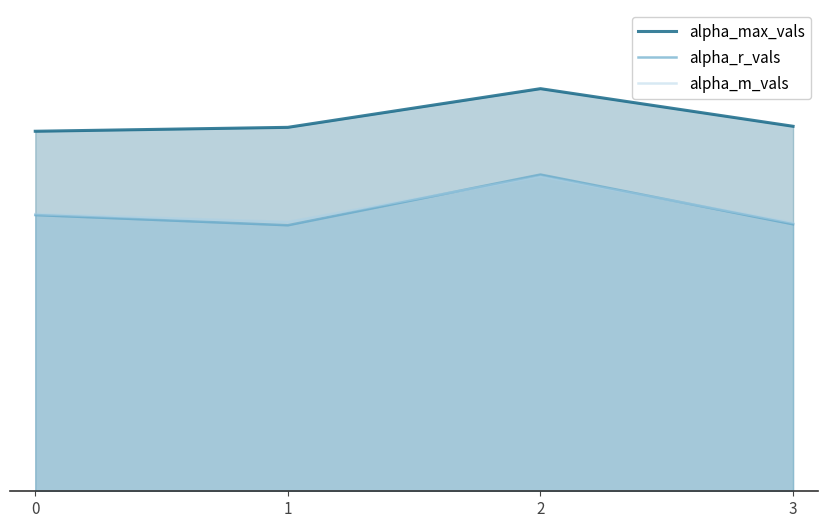

True or false: alpha_max_vals and alpha_r_vals intersect in this chart.

False